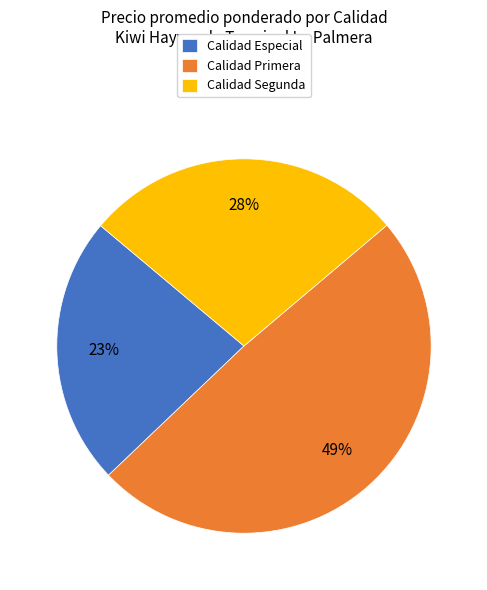

True or false: Calidad Primera accounts for 63% of the total.

False